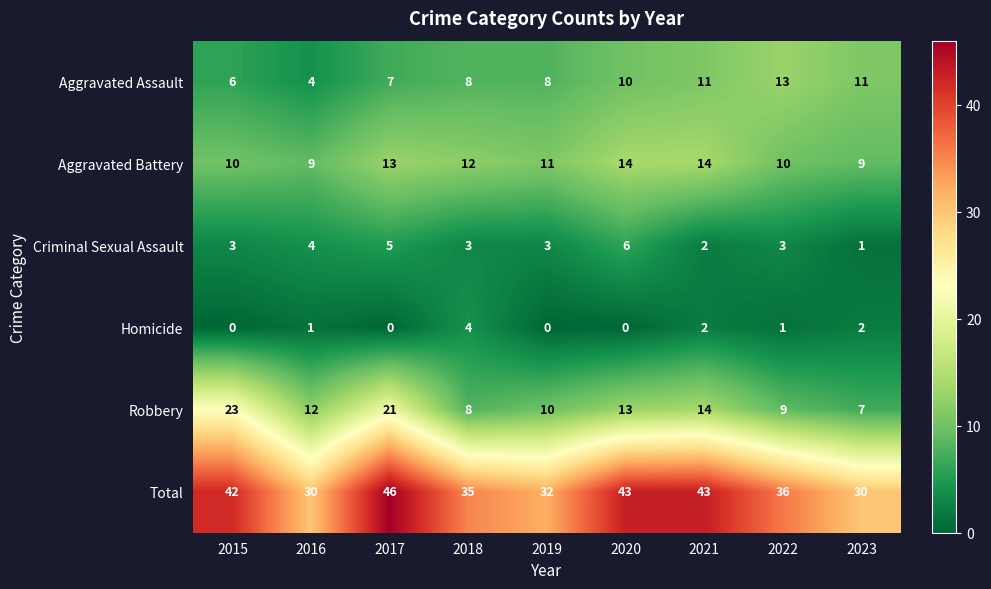

At 2017, list the series in order from smallest to largest.

Homicide, Criminal Sexual Assault, Aggravated Assault, Aggravated Battery, Robbery, Total